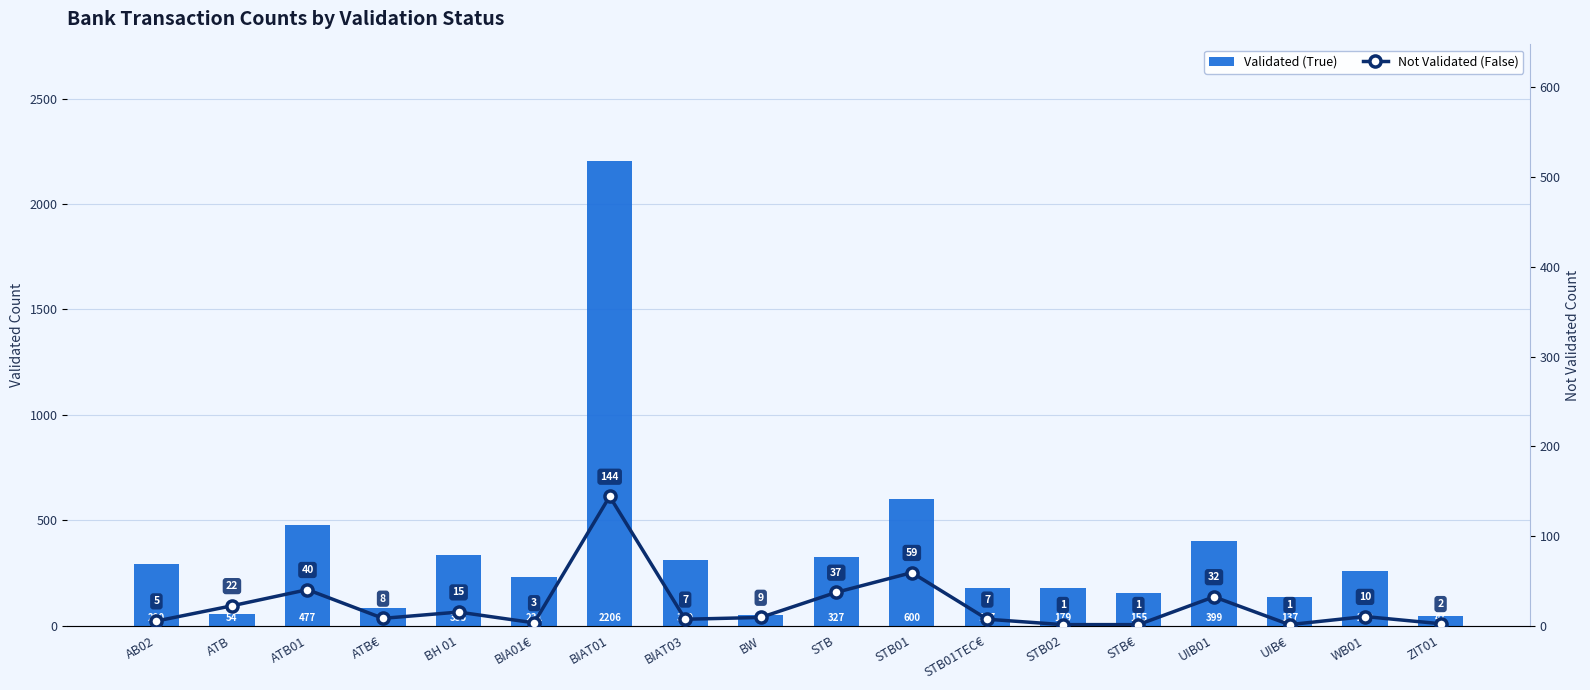

The value of Validated (True) at STB02 is 292. True or false?

False